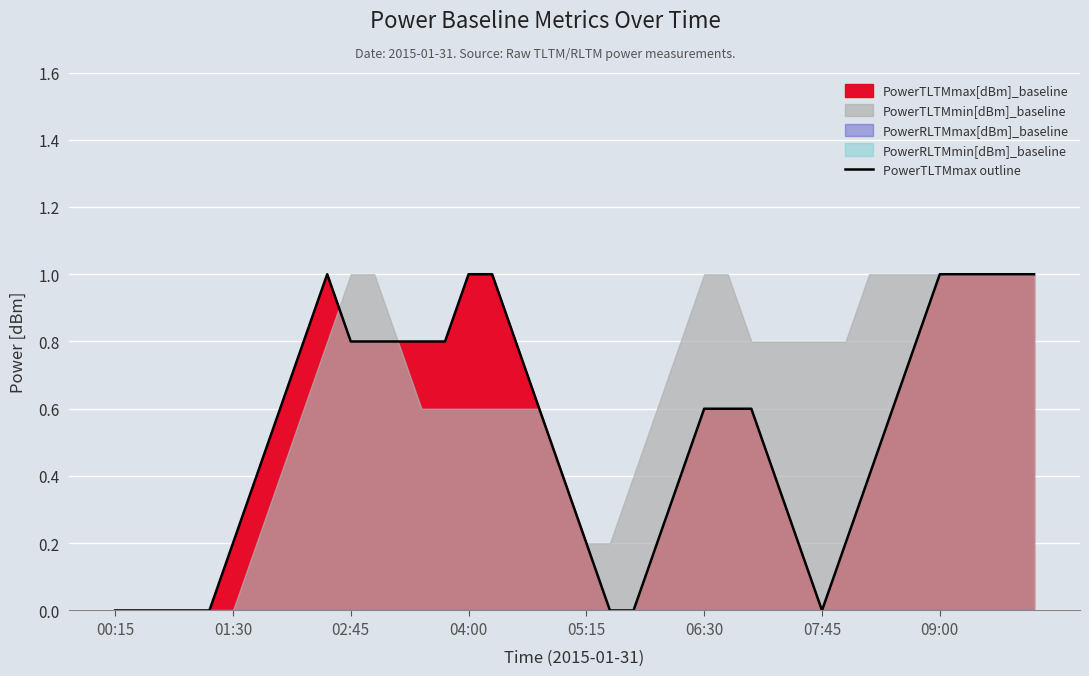

How many values are above zero?

32